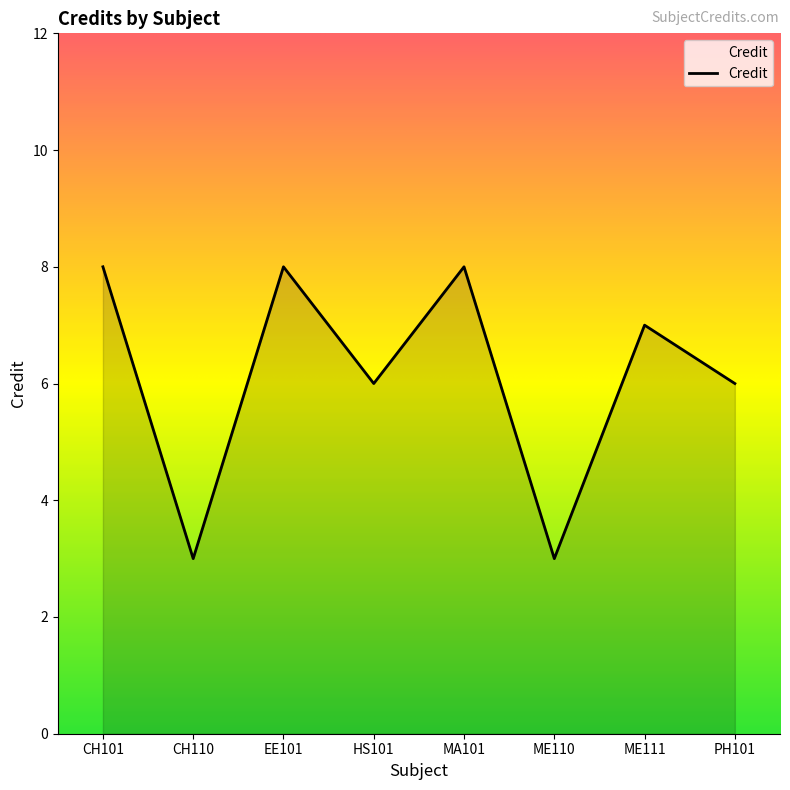

True or false: there are more than 0 points higher than both neighbors.

True